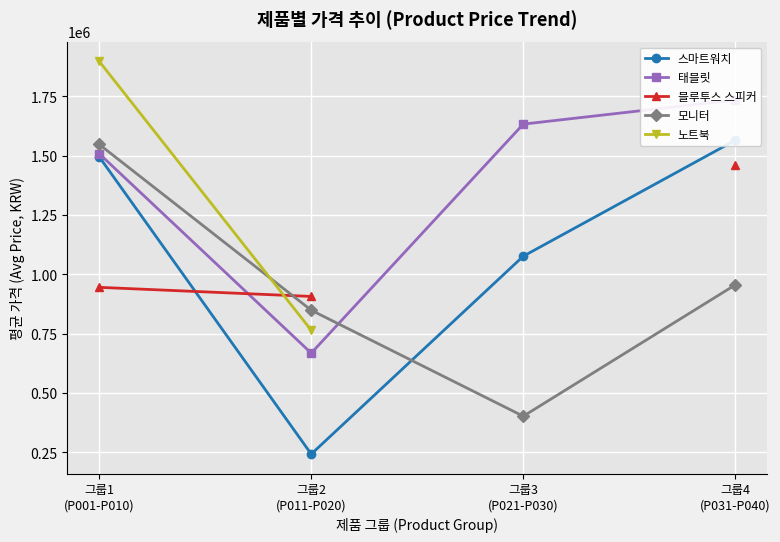

How many lines are shown in the chart?

5